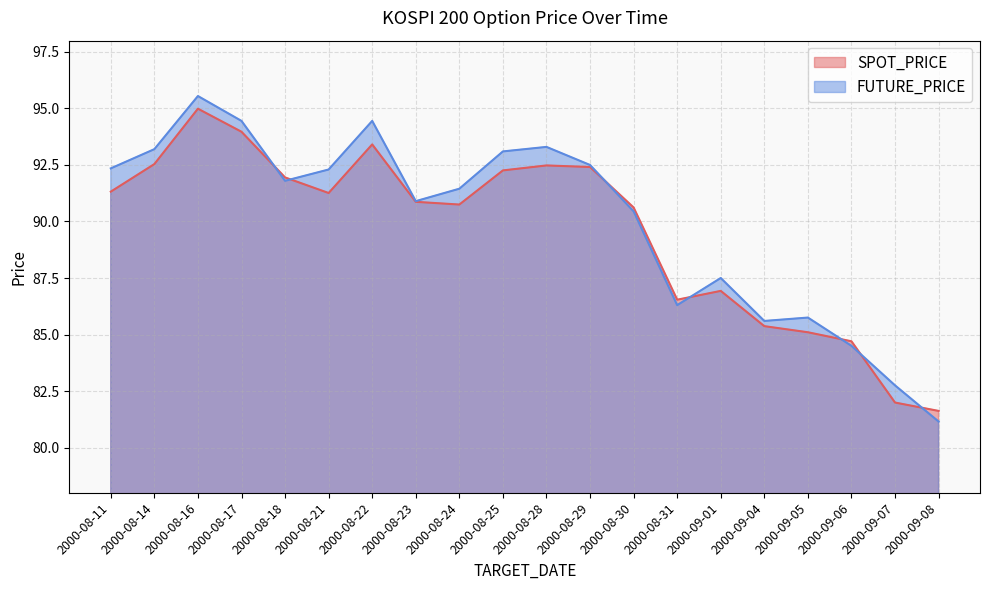

In FUTURE_PRICE, how many points are lower than both neighbors (excluding endpoints)?

4